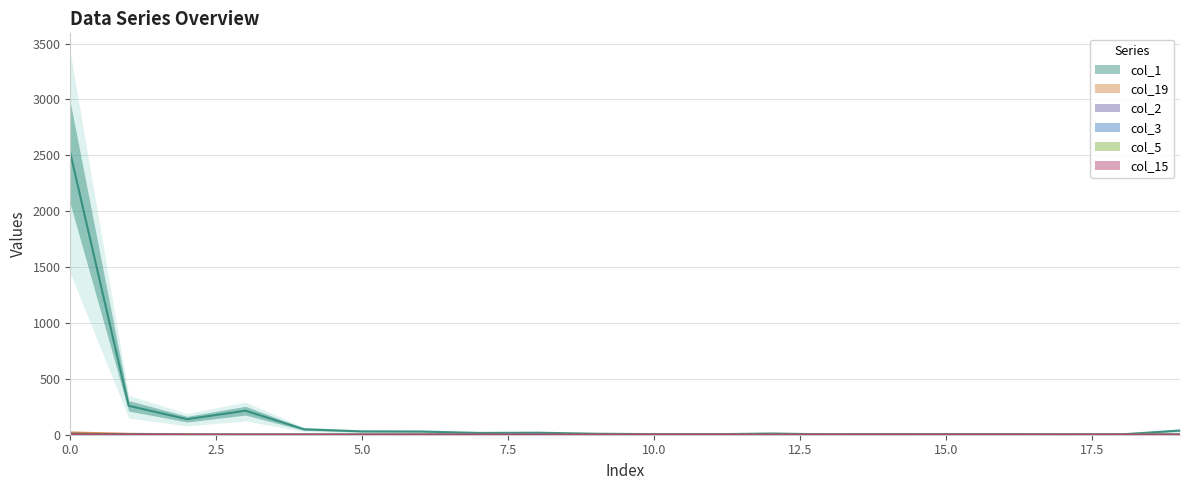

Reading left to right, extract all data points from this chart.

col_1: 0=2520	1=259	2=139	3=215	4=49	5=30	6=29	7=16	8=18	9=9	10=5	11=4	12=11	13=3	14=6	15=5	16=5	17=1	18=3	19=38
col_19: 0=20	1=8	2=3	3=0	4=0	5=0	6=0	7=0	8=0	9=0	10=0	11=0	12=0	13=0	14=0	15=0	16=0	17=0	18=0	19=1
col_2: 0=4	1=3	2=0	3=0	4=0	5=0	6=0	7=1	8=1	9=0	10=0	11=0	12=0	13=0	14=0	15=0	16=0	17=0	18=0	19=0
col_3: 0=9	1=2	2=0	3=0	4=0	5=0	6=0	7=0	8=0	9=0	10=0	11=0	12=0	13=0	14=0	15=0	16=0	17=0	18=0	19=0
col_5: 0=4	1=0	2=0	3=0	4=0	5=0	6=0	7=0	8=0	9=0	10=0	11=0	12=0	13=0	14=0	15=0	16=0	17=0	18=0	19=1
col_15: 0=3	1=1	2=0	3=0	4=0	5=0	6=1	7=0	8=0	9=0	10=0	11=0	12=0	13=0	14=0	15=0	16=0	17=0	18=0	19=0